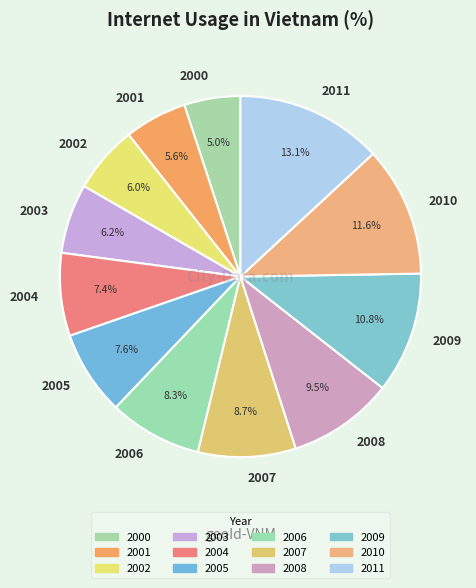

To the nearest percent, what is the combined percentage of 2003 and 2005?

14%